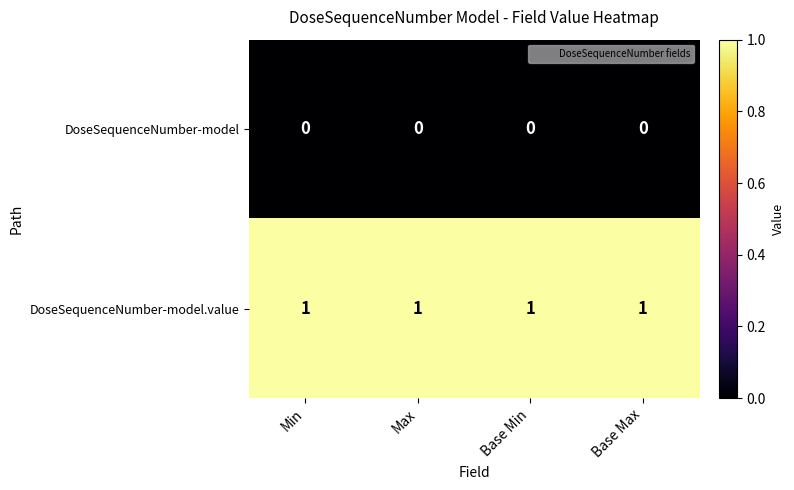

At how many categories does at least one series exceed 0?

4